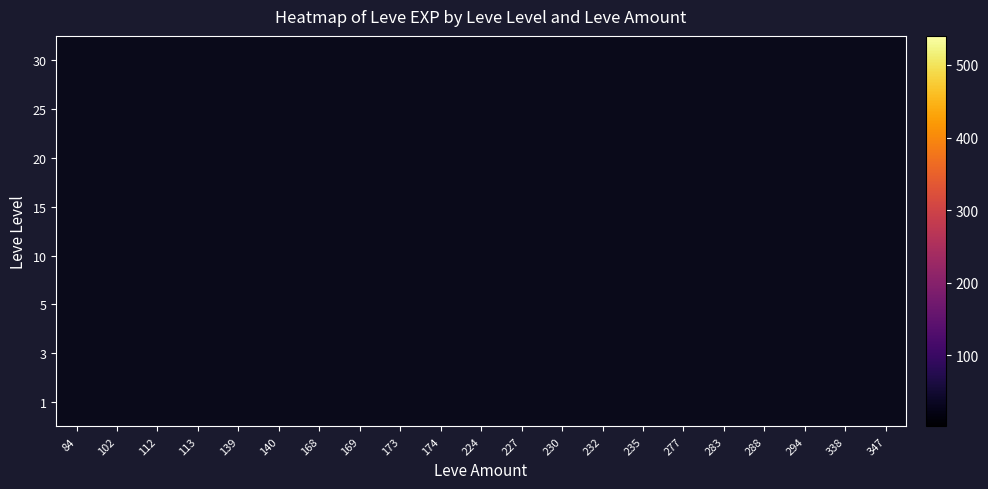

Which label corresponds to the largest value in the chart?

112